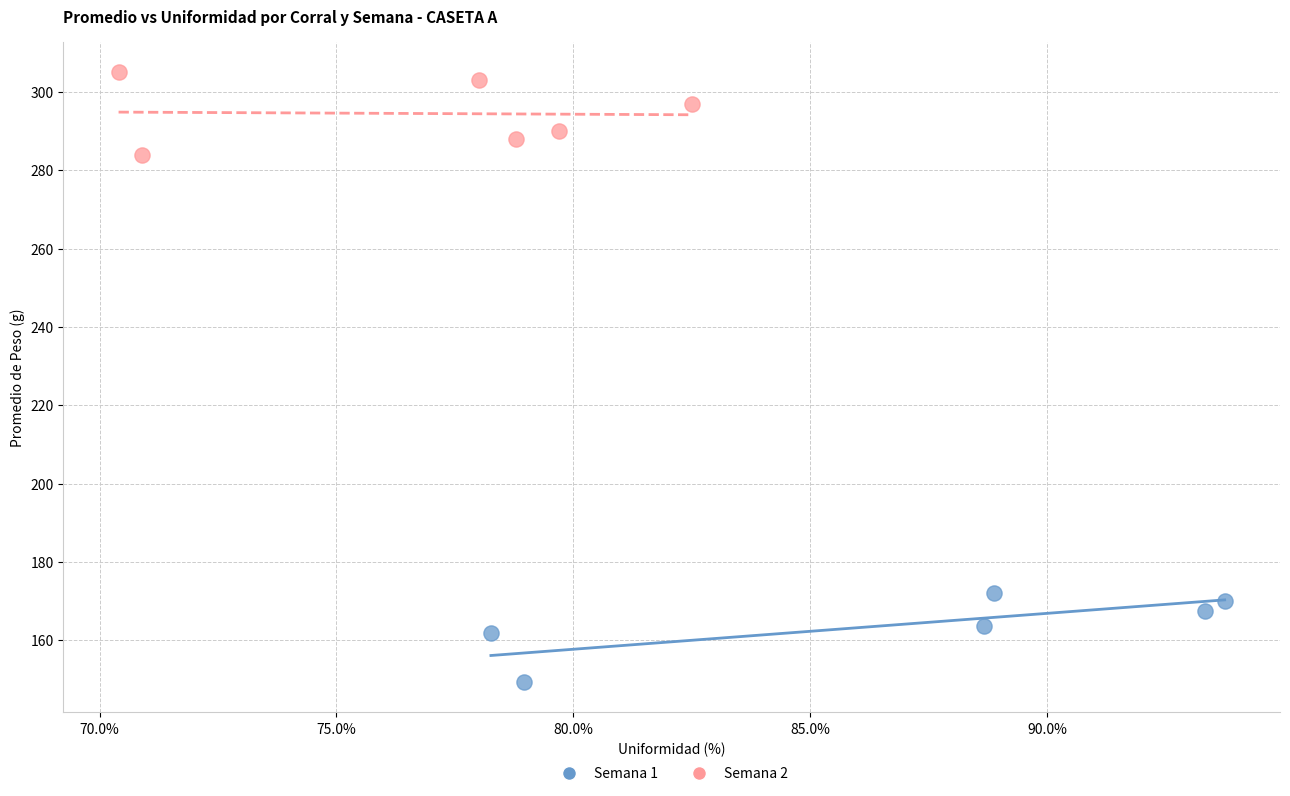

Which series reaches the maximum Y coordinate?

Semana 2